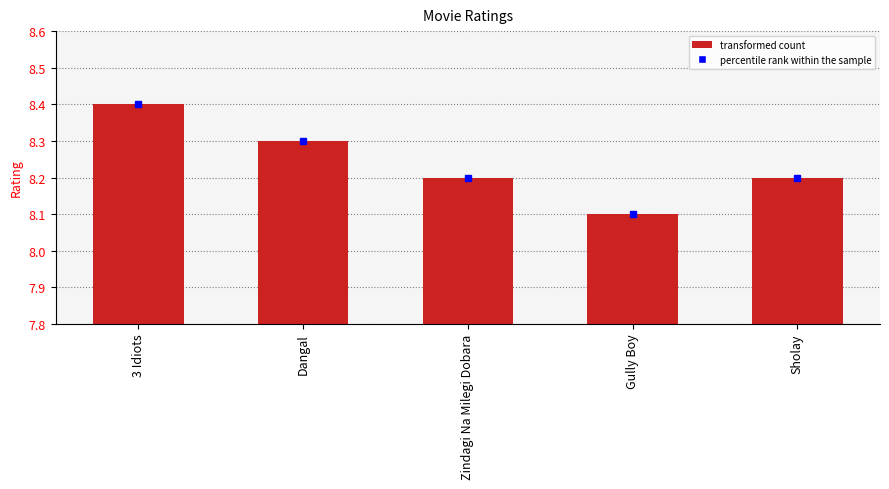

What position from the left is Gully Boy?

4